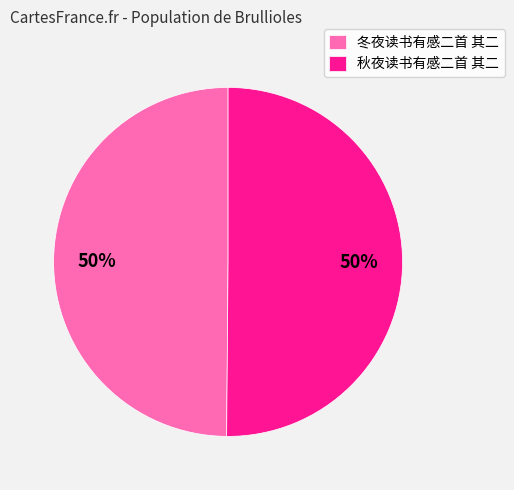

What is the ratio of the value at 冬夜读书有感二首 其二 to the value at 秋夜读书有感二首 其二?

1.0